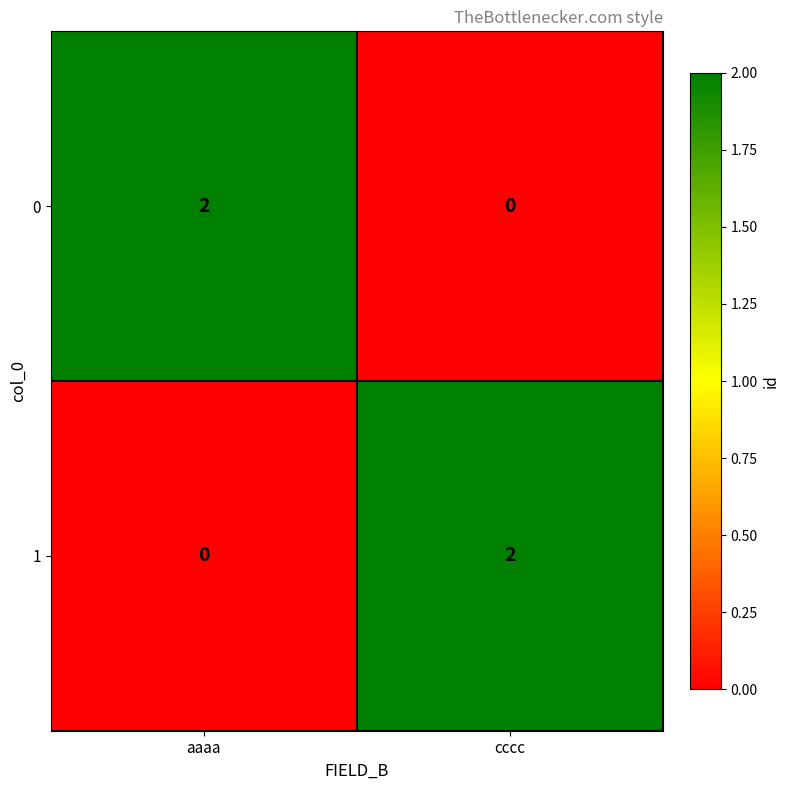

At which label is 1 closest to 1?

aaaa